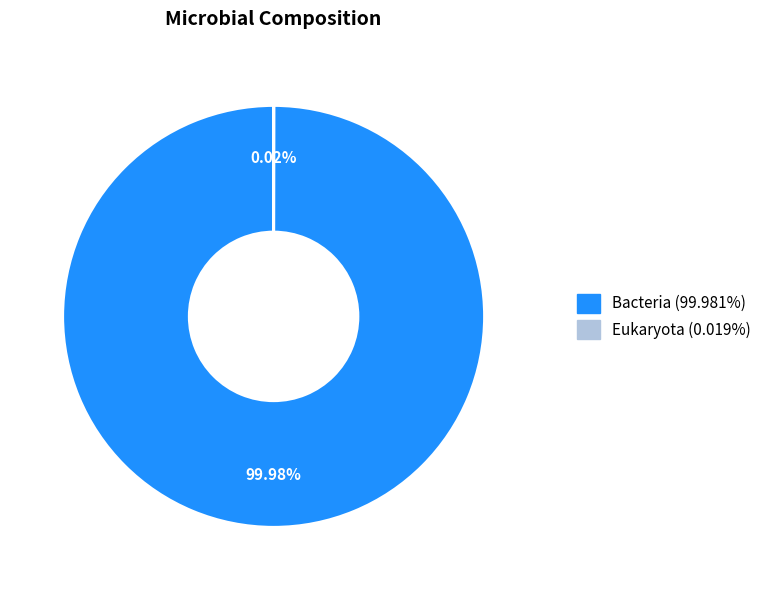

What is the largest slice in the pie chart?

Bacteria